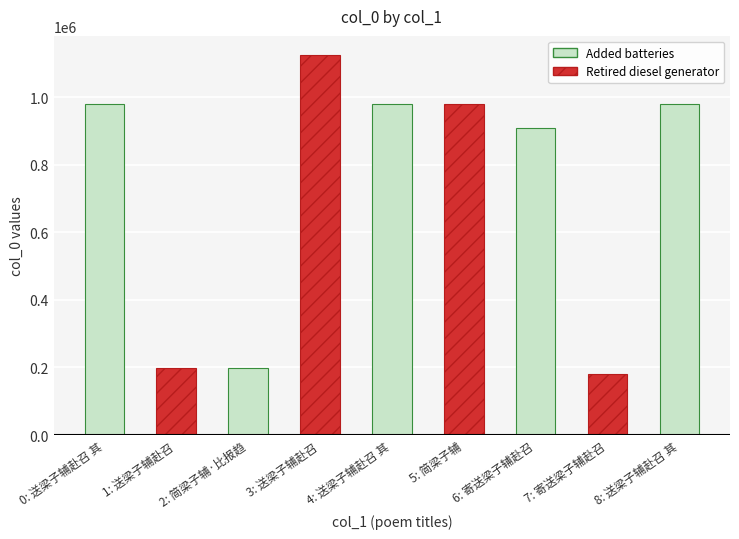

The value at 简梁子辅·比报趋魏阙 is 42188. True or false?

False